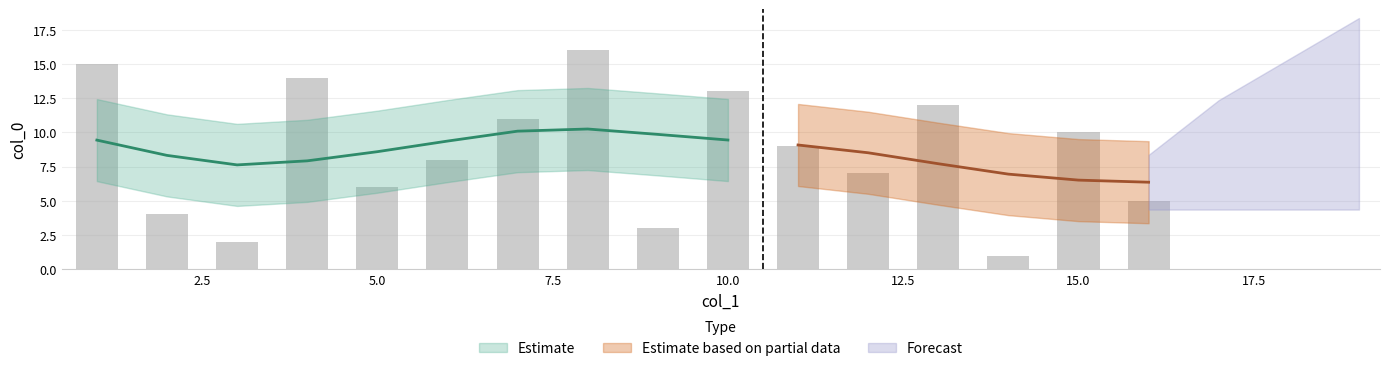

What is the value of the 3rd bar from the left?

2